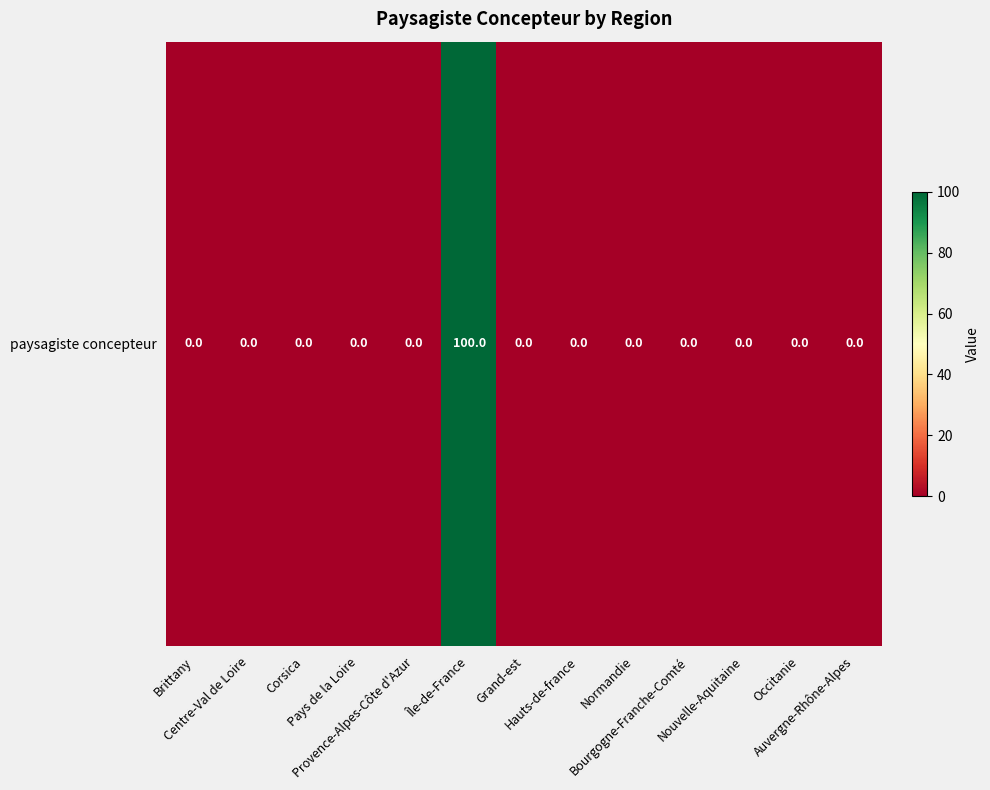

At which category does the chart reach its minimum across all series?

Brittany